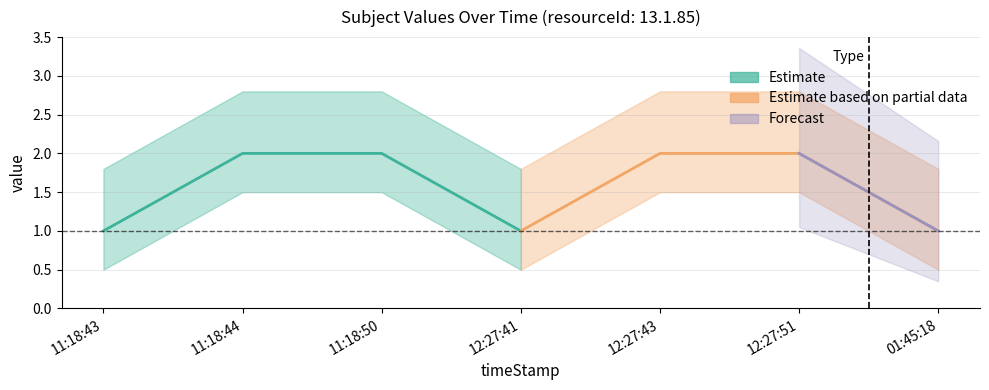

What is the label of the 6th point from the left?

12:27:51